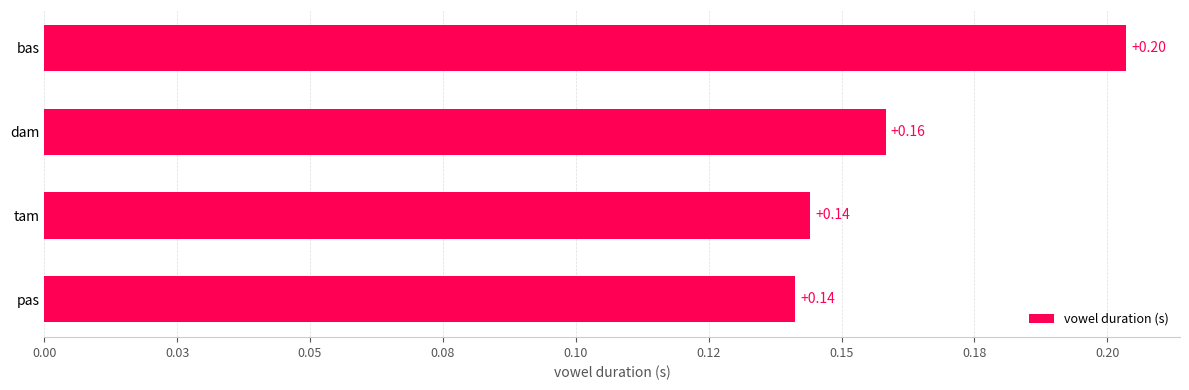

Are the bars horizontal?

Yes